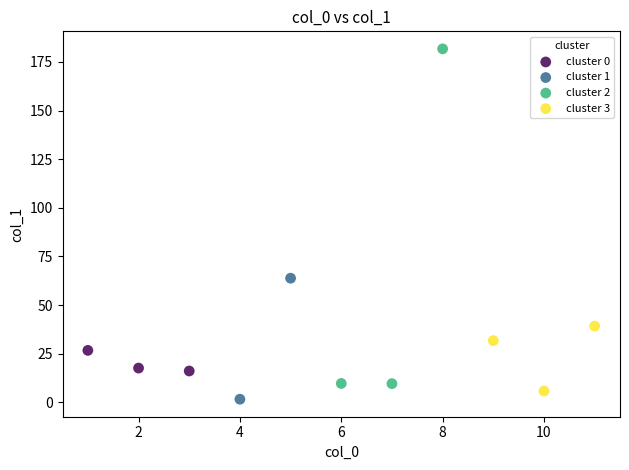

Which series reaches the minimum Y coordinate?

cluster 1